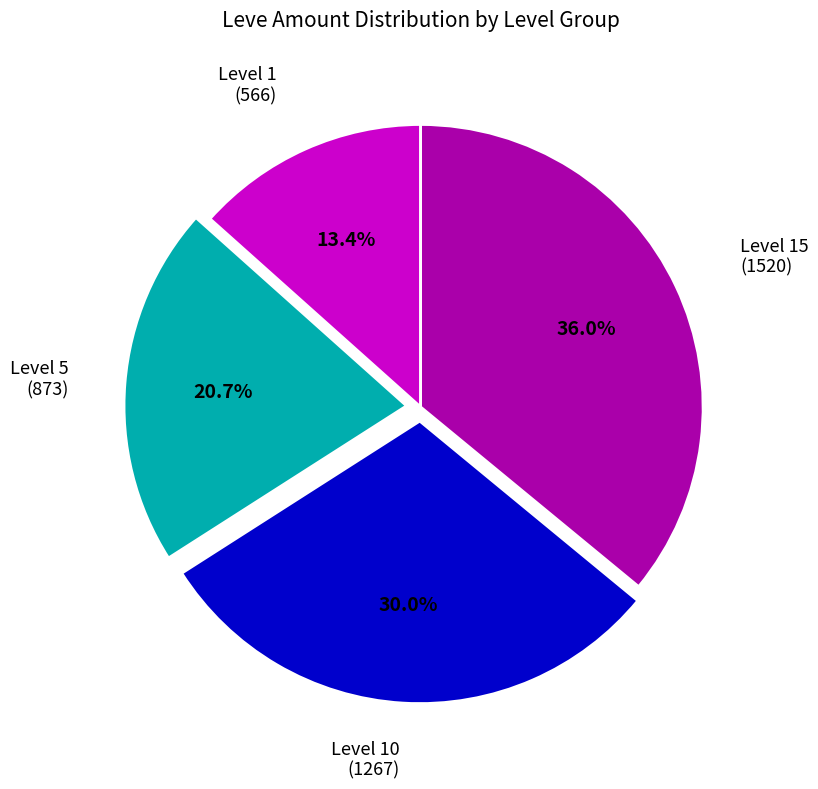

How many segments does this pie chart have?

4